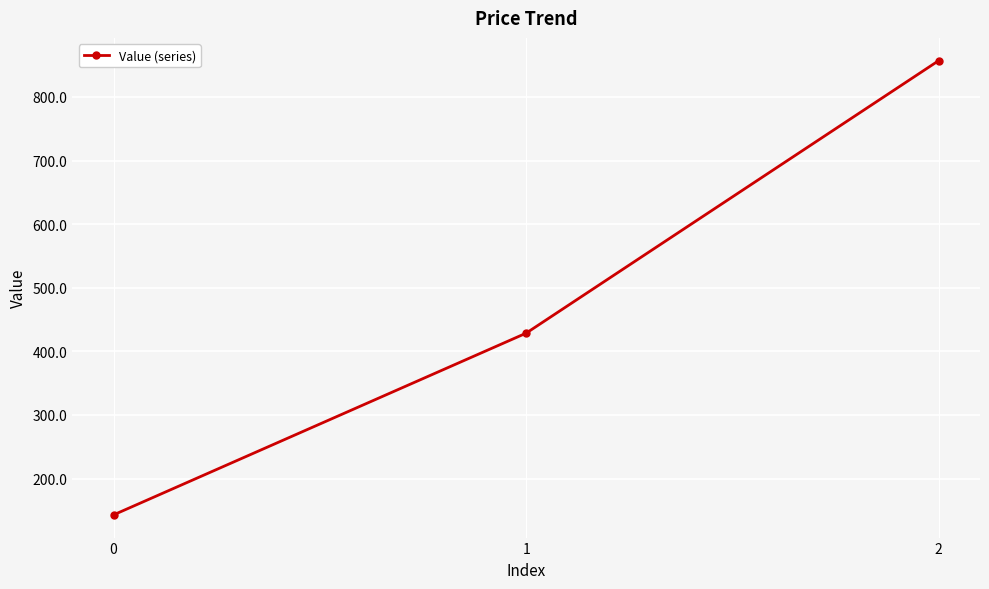

Rank the categories by value from highest to lowest.

2, 1, 0